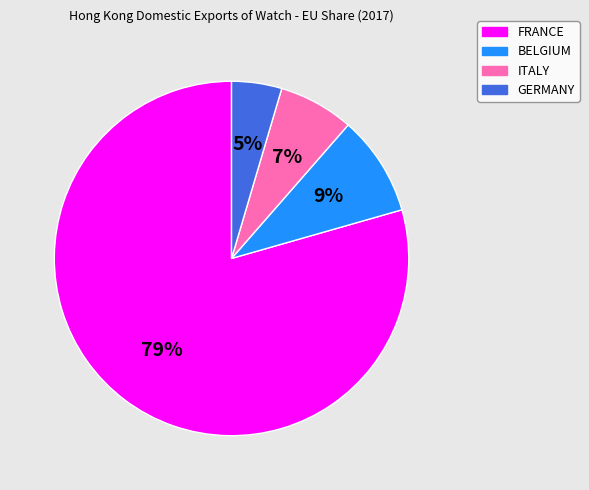

What is the largest slice in the pie chart?

FRANCE